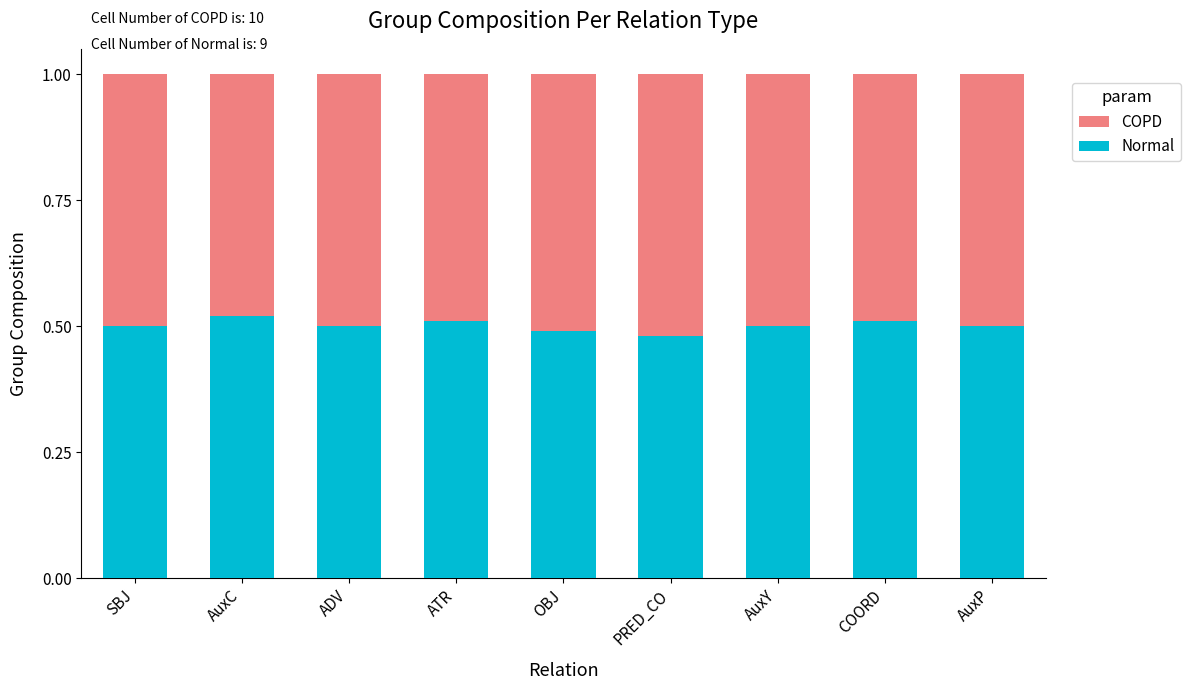

Is it true that Normal equals 0.1 at ATR?

False